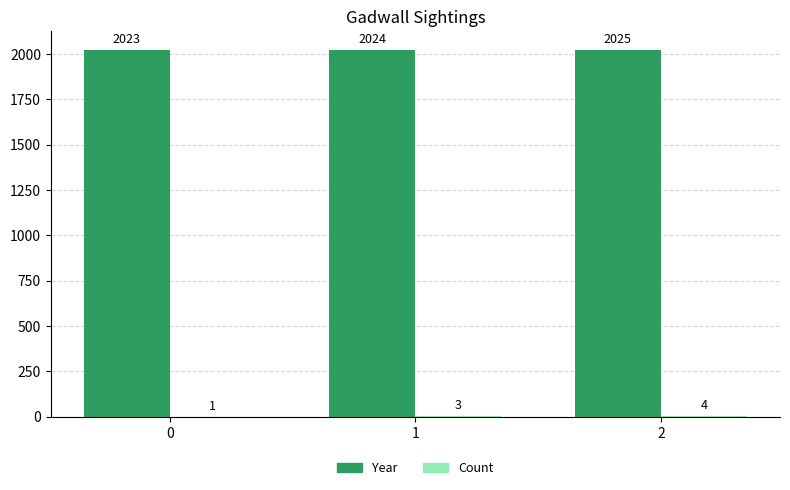

At which category is the sum across all series the highest?

2